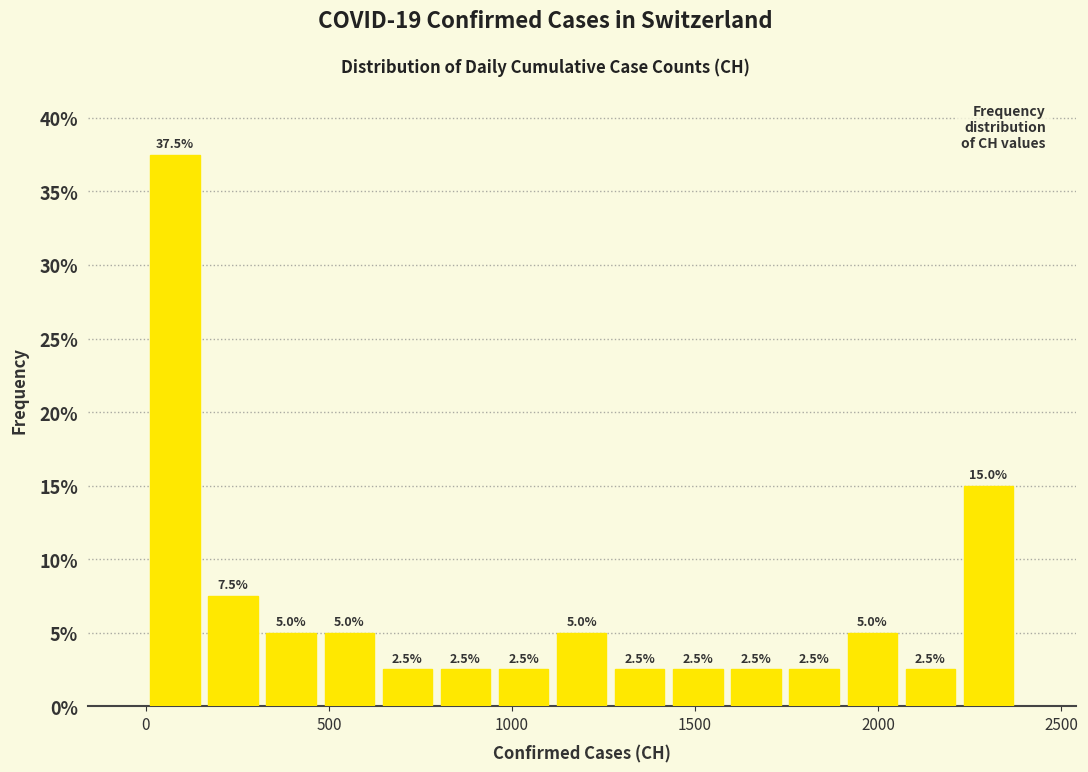

Read against the x-axis, roughly where is the centre of the tallest bar?

100